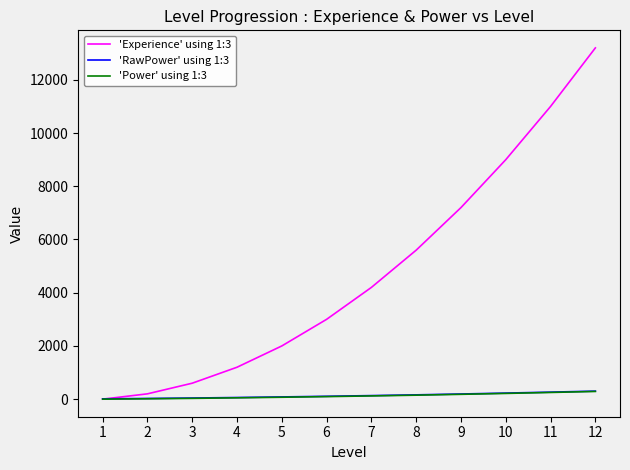

Which series has the largest range (max minus min)?

'Experience' using 1:3